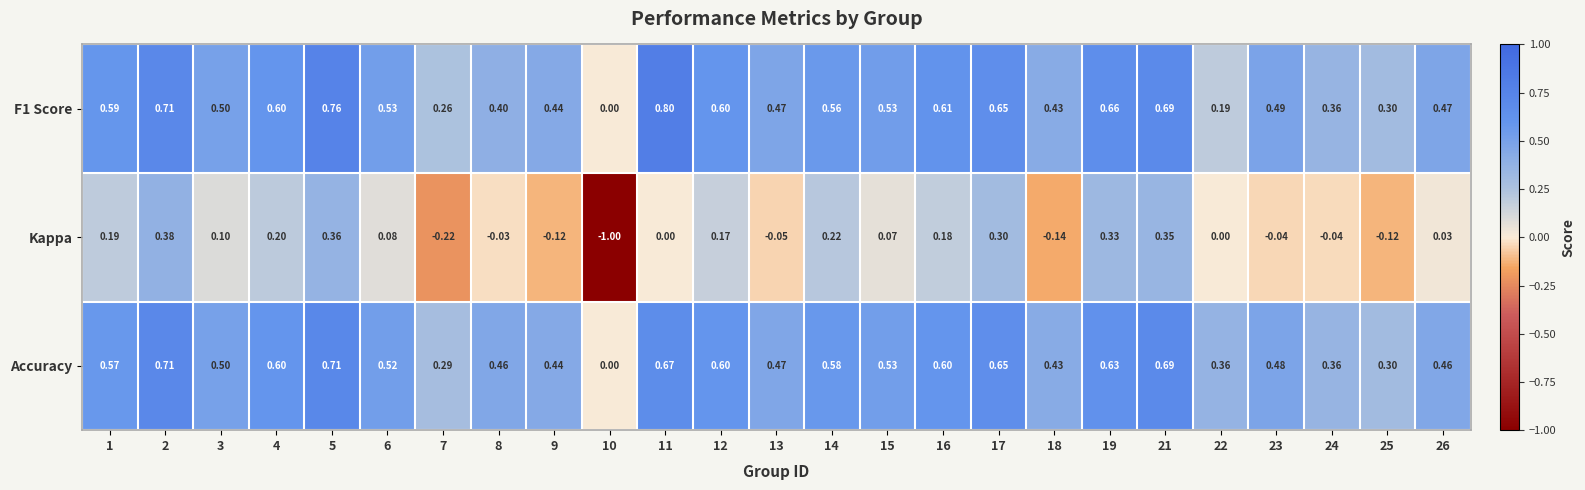

Which series has the largest range (max minus min)?

Kappa